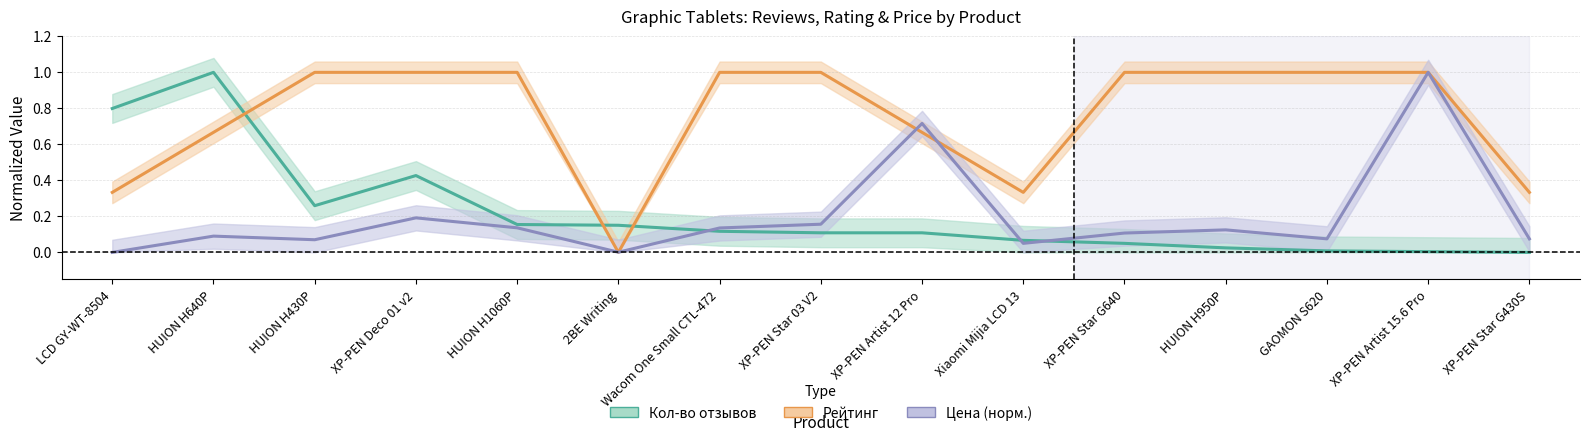

What position from the left is XP-PEN Artist 12 Pro?

9